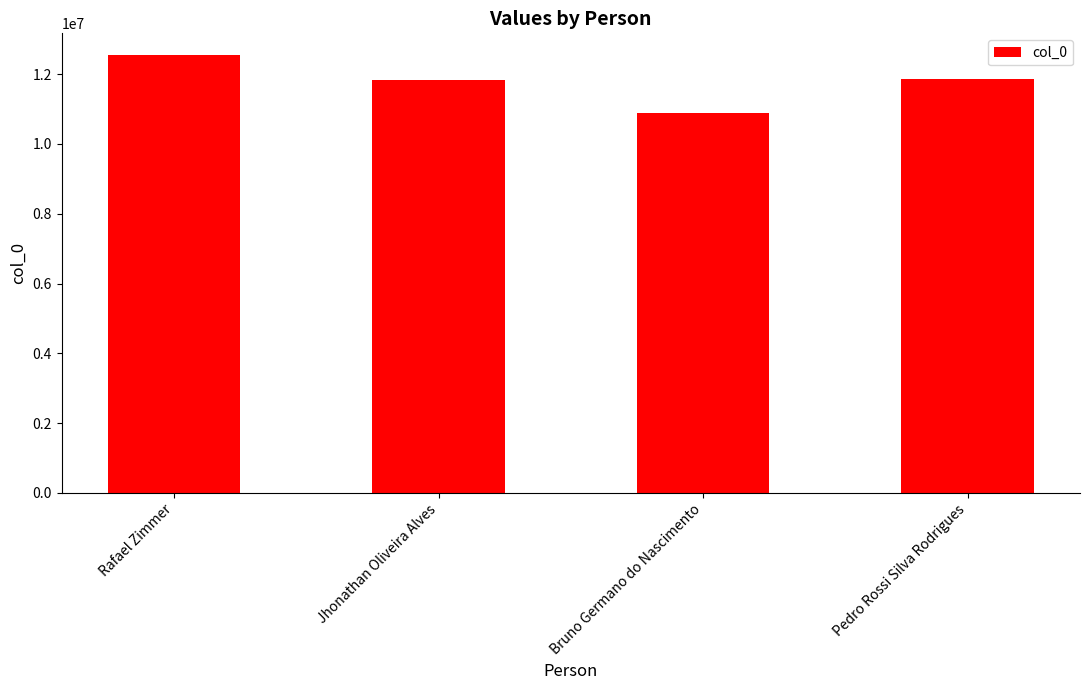

What is the value of the 1st bar from the left?

12542612